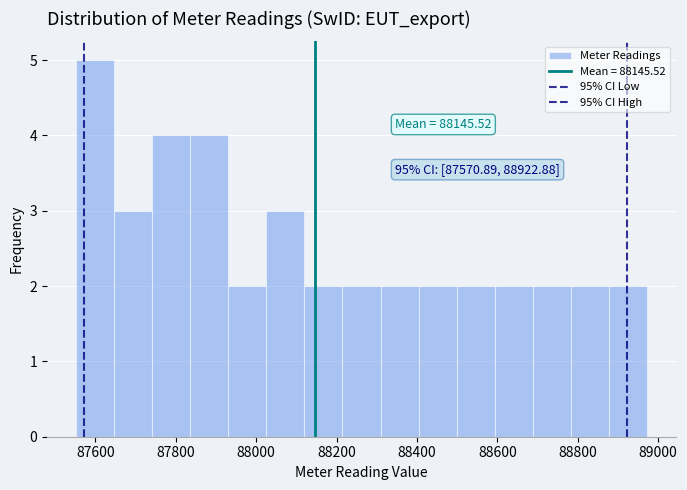

Over which range of the x-axis is the bar tallest?

87560 to 87640